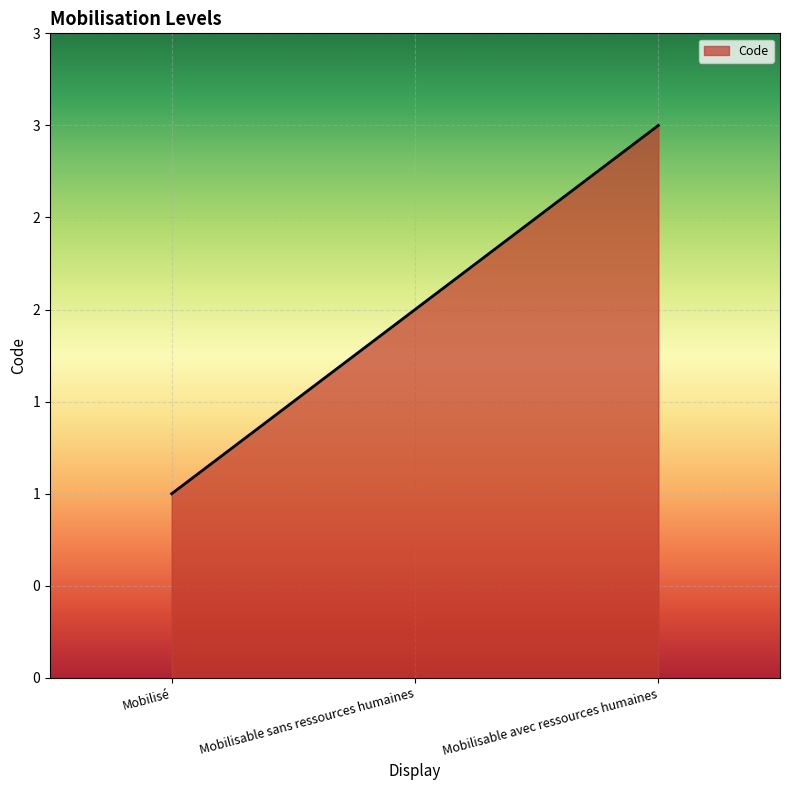

Reading right to left, extract all data points from this chart.

3	2	1